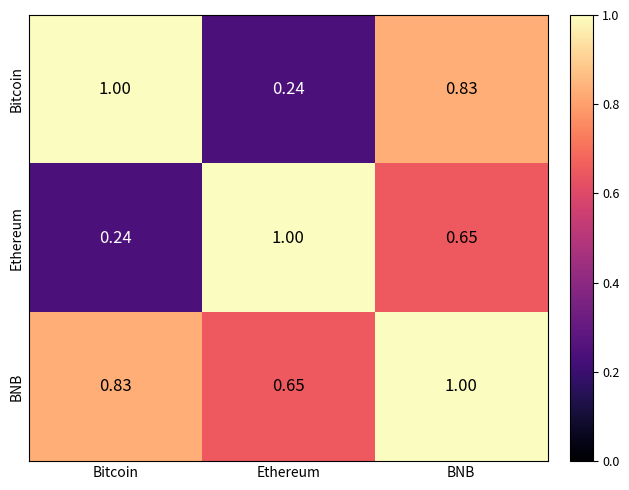

At which label does Bitcoin reach its peak?

Bitcoin